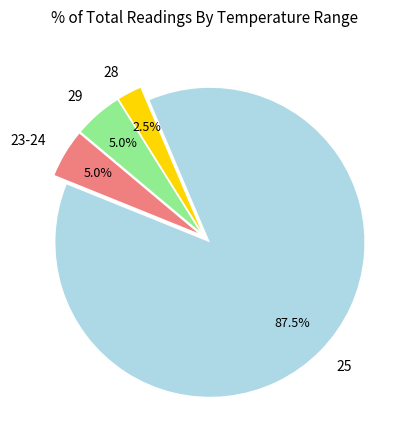

Is there a majority slice in this chart?

Yes